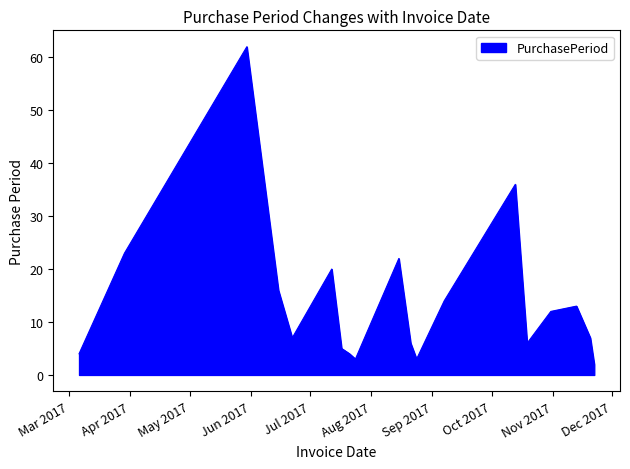

What is the difference between the maximum and minimum values?

60